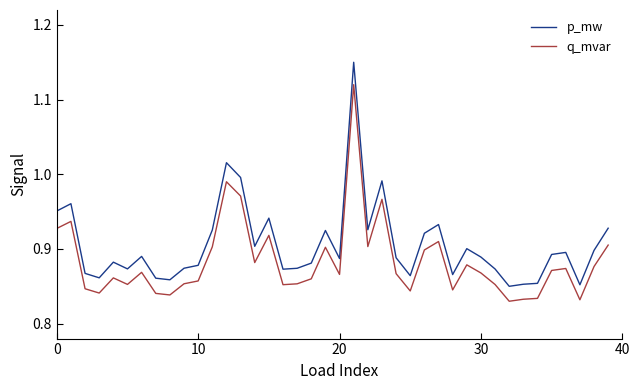

True or false: q_mvar and p_mw cross at least once.

False